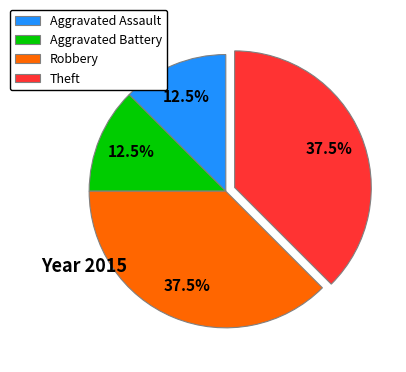

How many segments does this pie chart have?

4